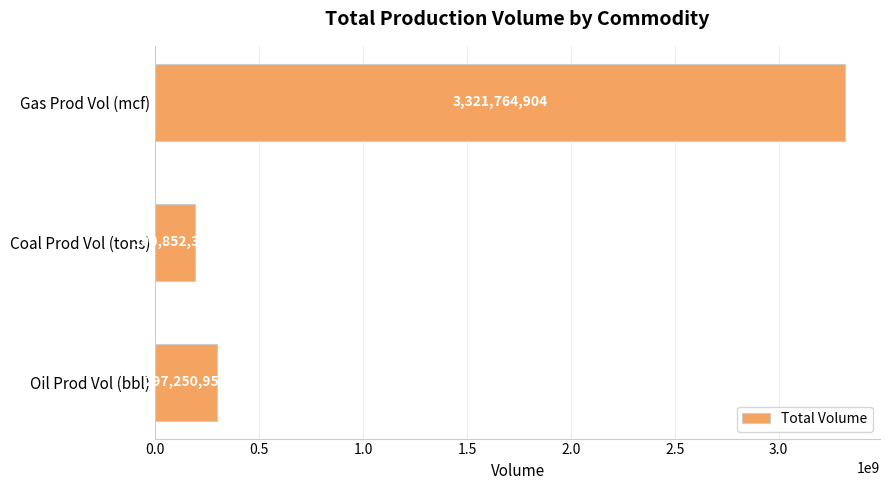

How many data points does each series have?

3